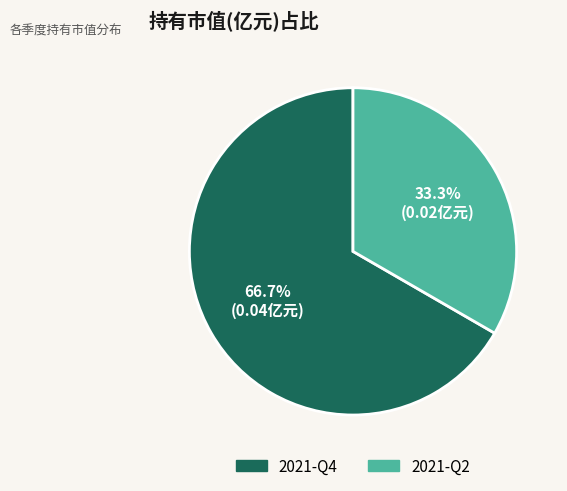

The 2021-Q4 slice represents 56% of the pie. True or false?

False